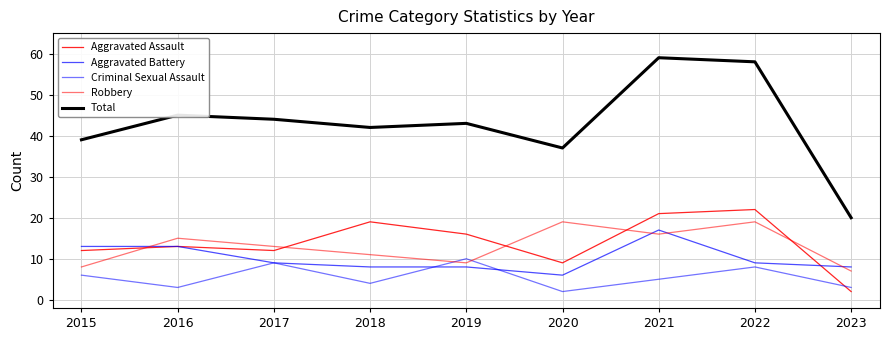

How many lines are shown in the chart?

5